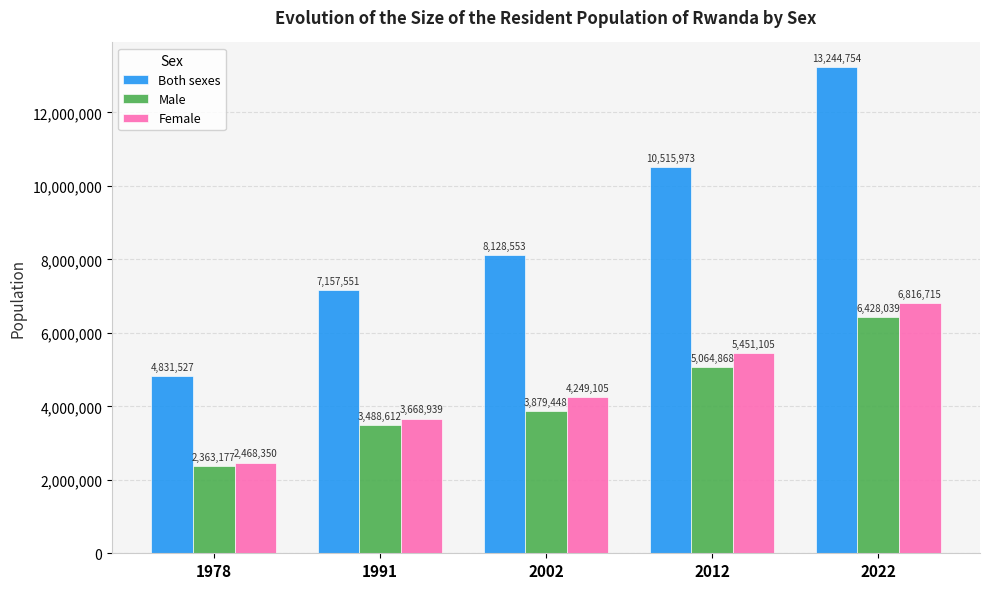

How many bars are there in each group?

3